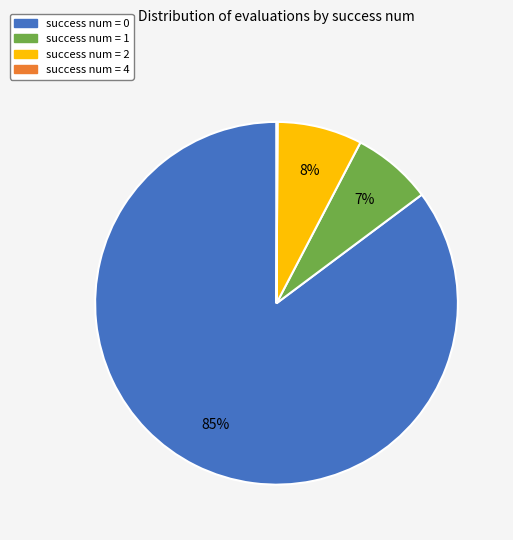

Is there a majority slice in this chart?

Yes